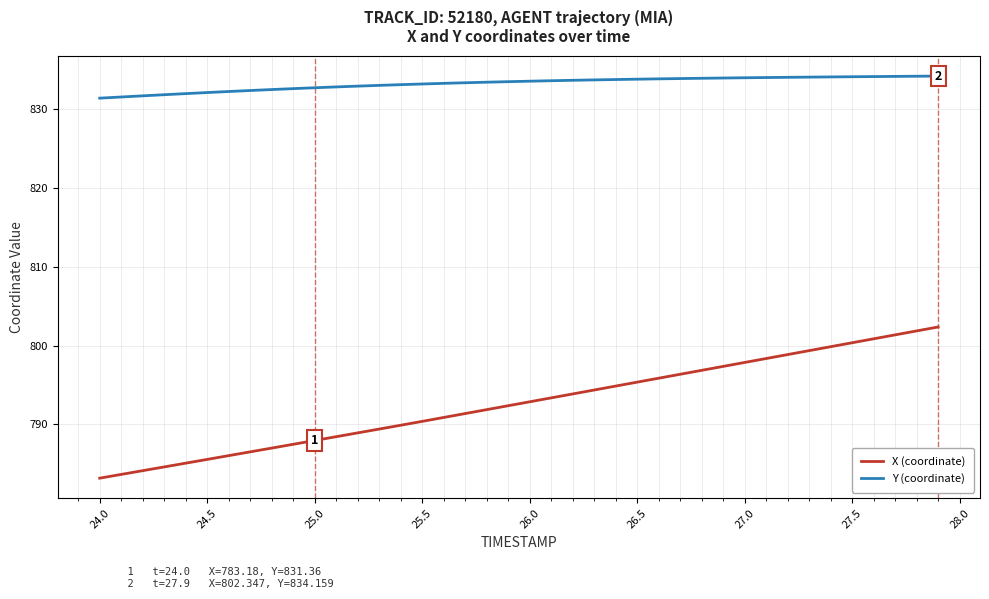

True or false: X (coordinate) and Y (coordinate) cross at least once.

False